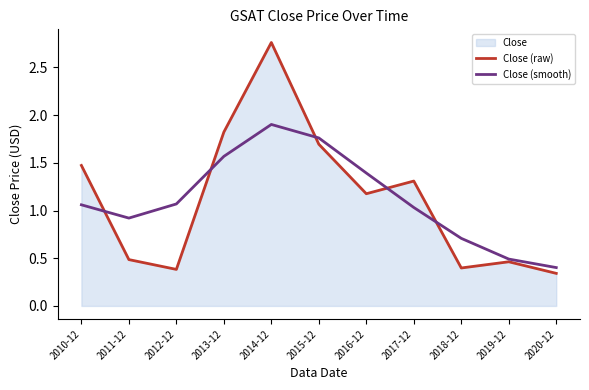

List the series in order of their peak value, highest first.

Close (raw), Close (smooth)